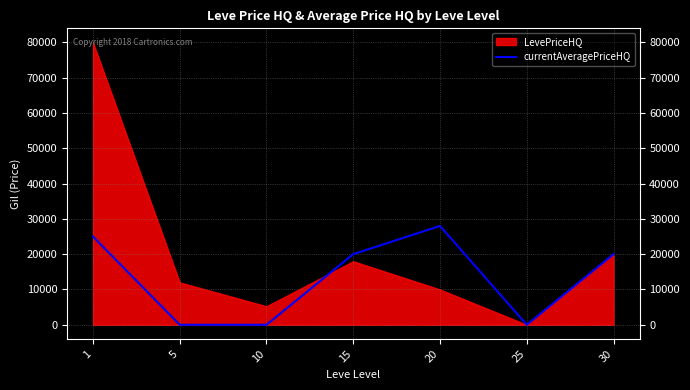

The value of currentAveragePriceHQ at 5 is 12213. True or false?

False